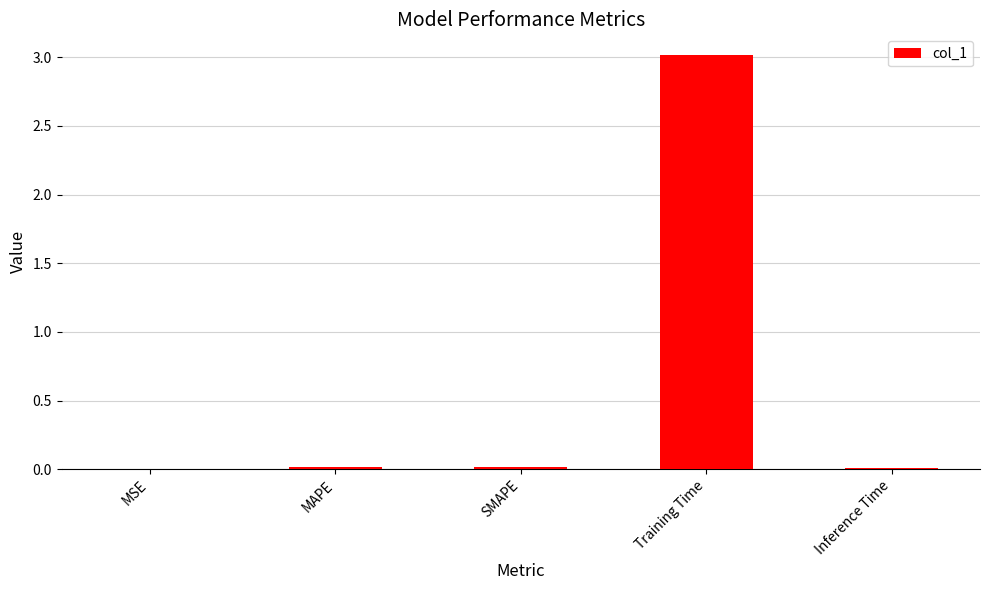

The chart shows a value of 0.0 at MAPE. True or false?

True